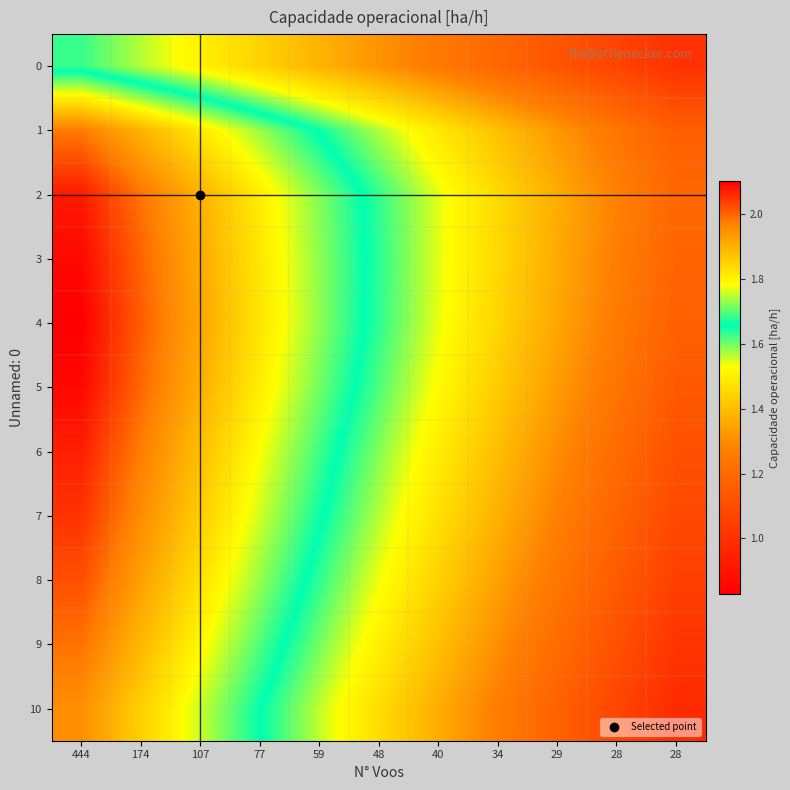

At how many categories does at least one series exceed 1?

11